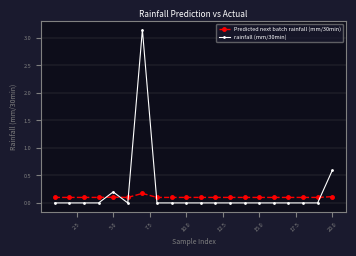

Does the chart have visible grid lines?

Yes